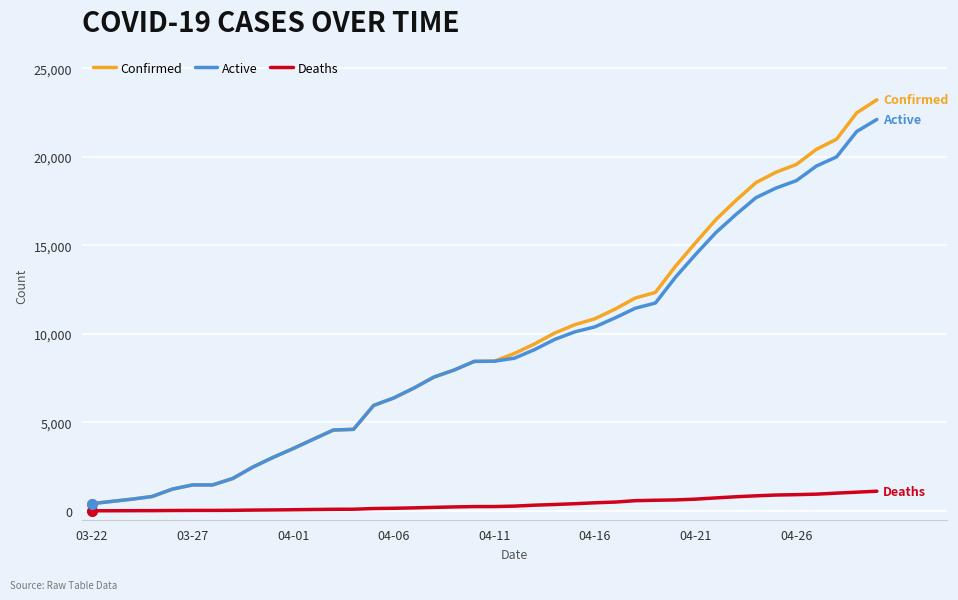

What is the greatest value displayed?

23220